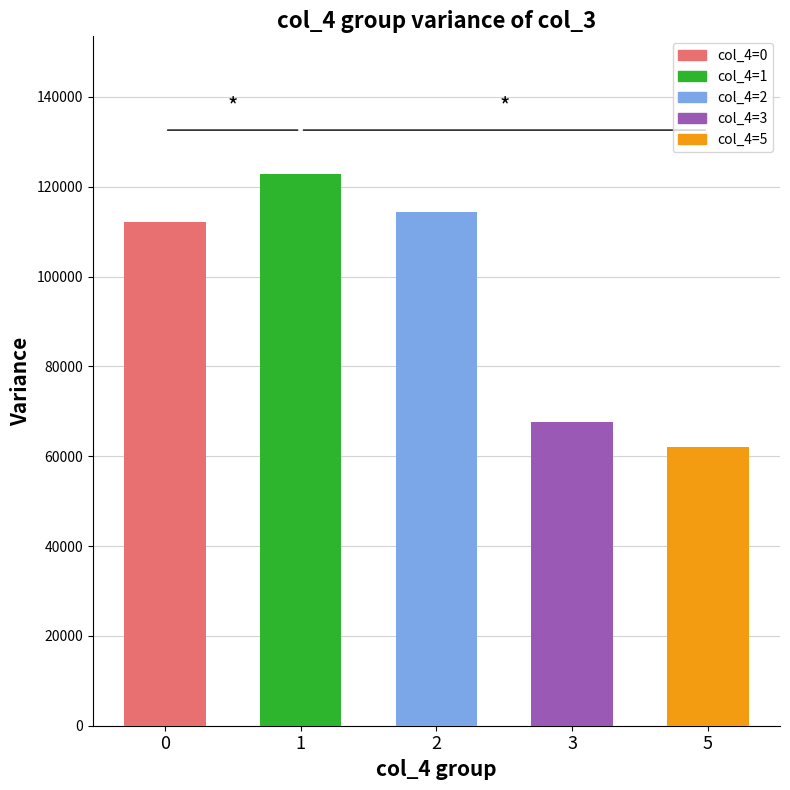

What is the change in value from 3 to 5?

-5647.9